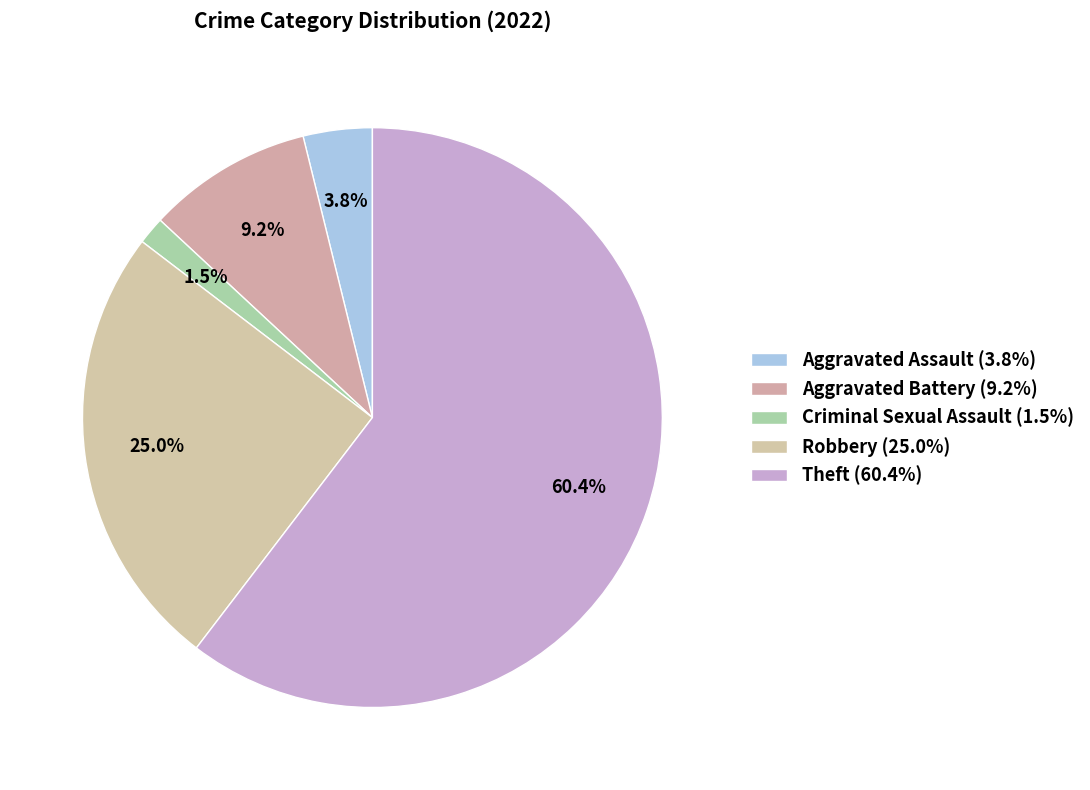

Rank the categories by value from lowest to highest.

Criminal Sexual Assault, Aggravated Assault, Aggravated Battery, Robbery, Theft